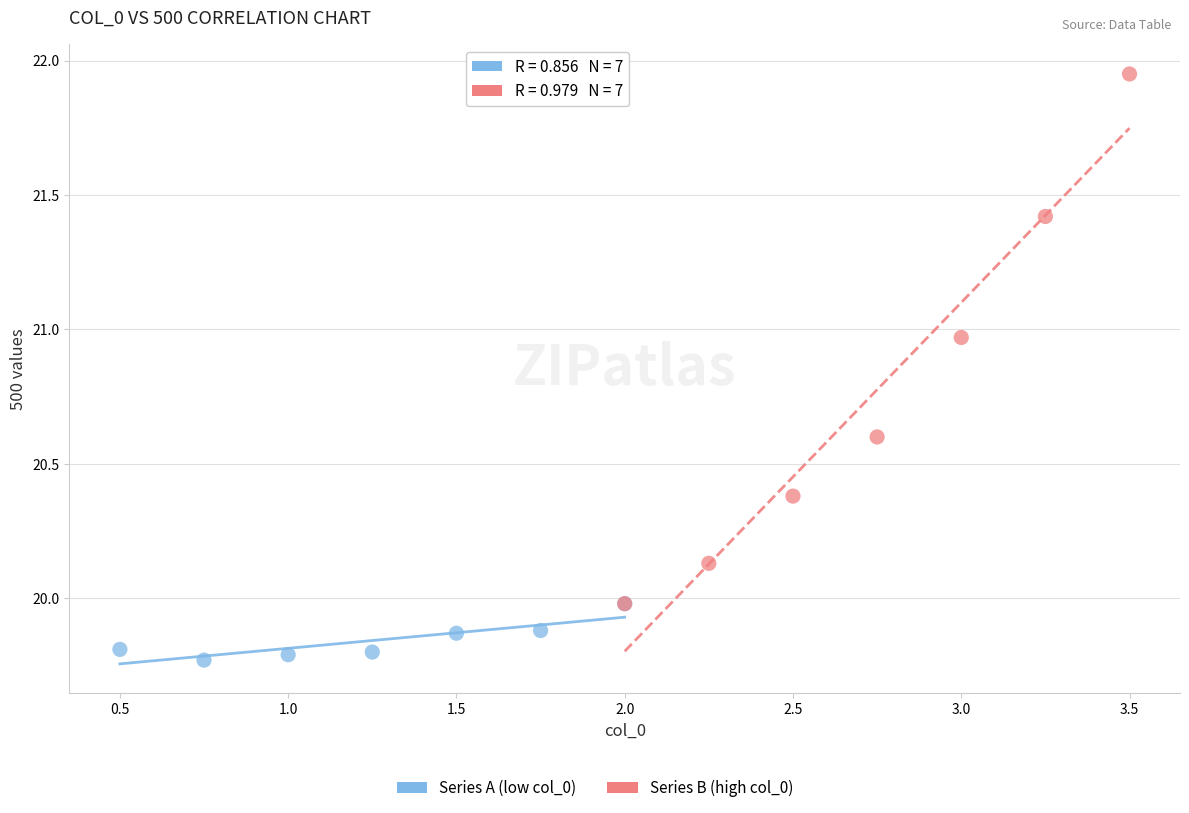

Which series has the largest Y range (max minus min)?

Series B (high col_0)